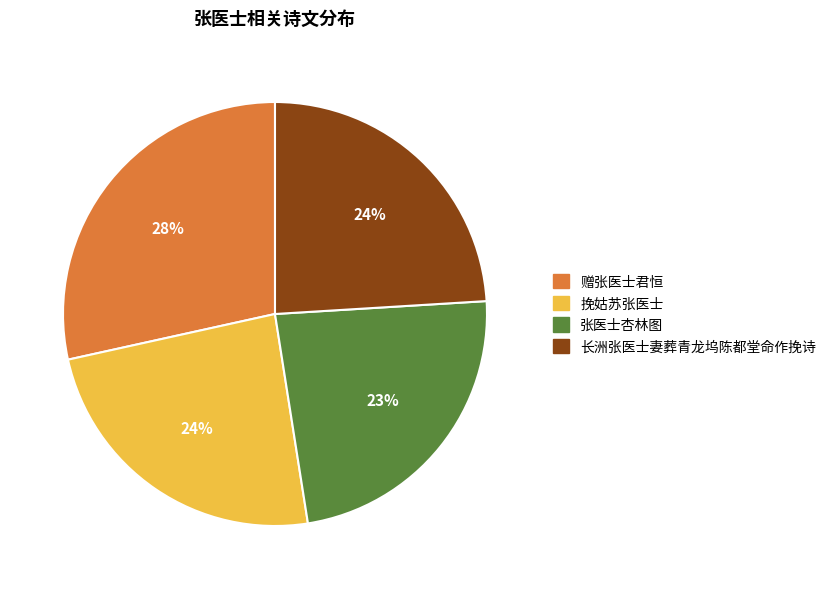

To the nearest percent, what is the average slice percentage?

25%